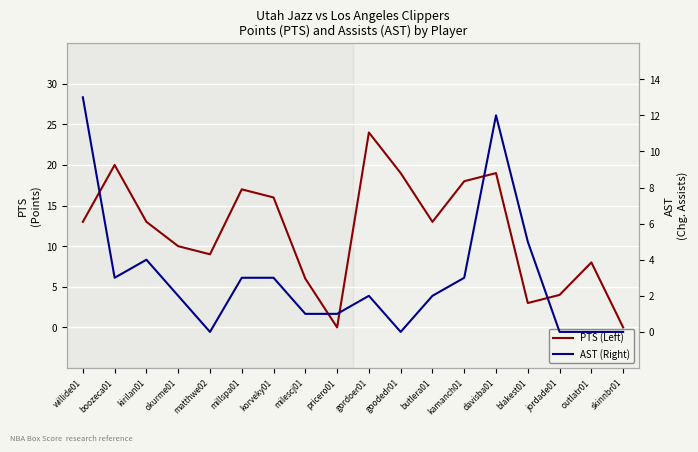

What is the label of the 3rd point from the right?

jordade01